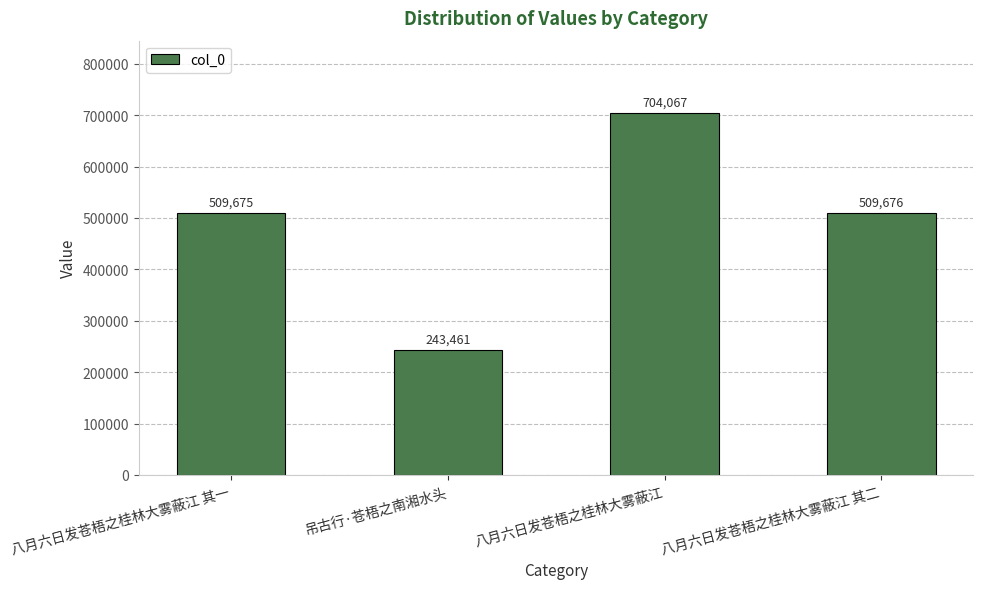

Are the bars horizontal?

No